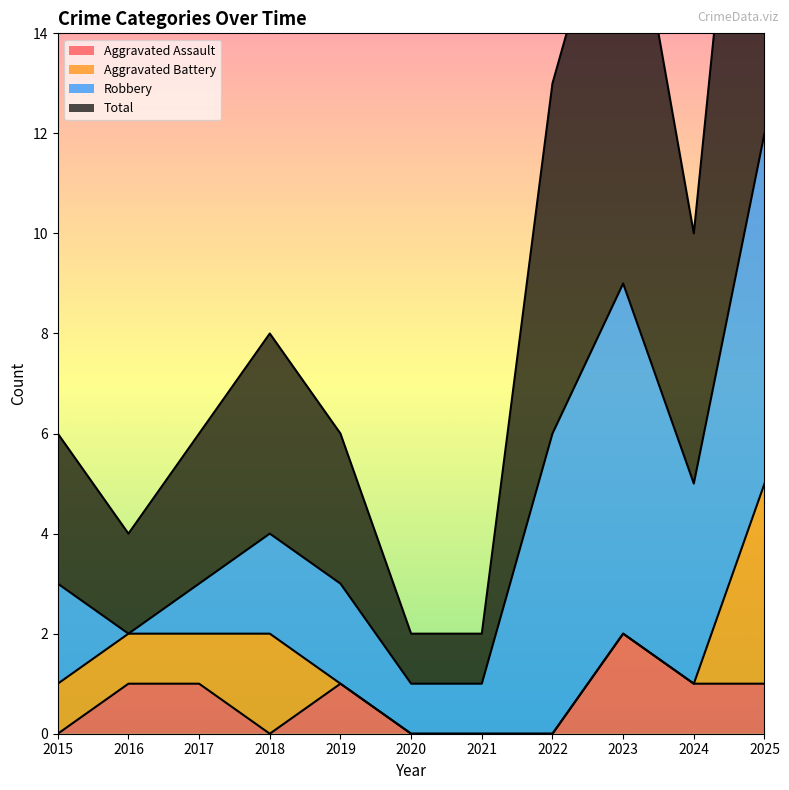

In Aggravated Assault, how many points are lower than both neighbors (excluding endpoints)?

1